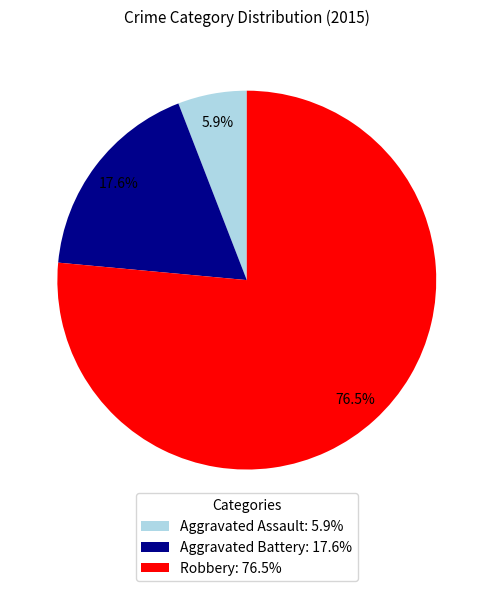

Which category accounts for the majority?

Robbery